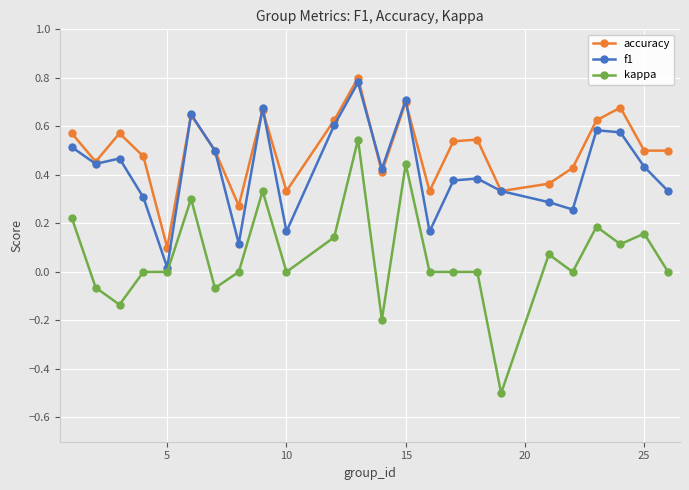

True or false: accuracy has more than 2 points higher than both neighbors.

True